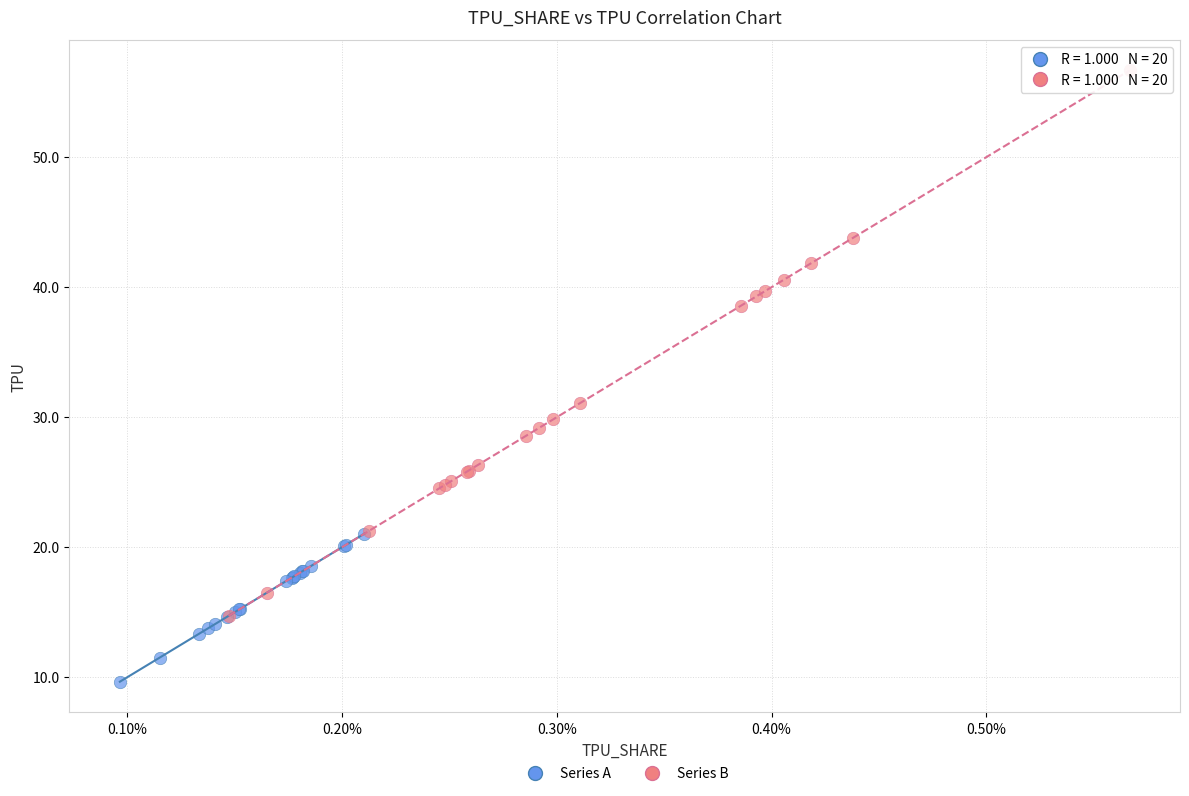

Which series has the largest Y range (max minus min)?

Series B